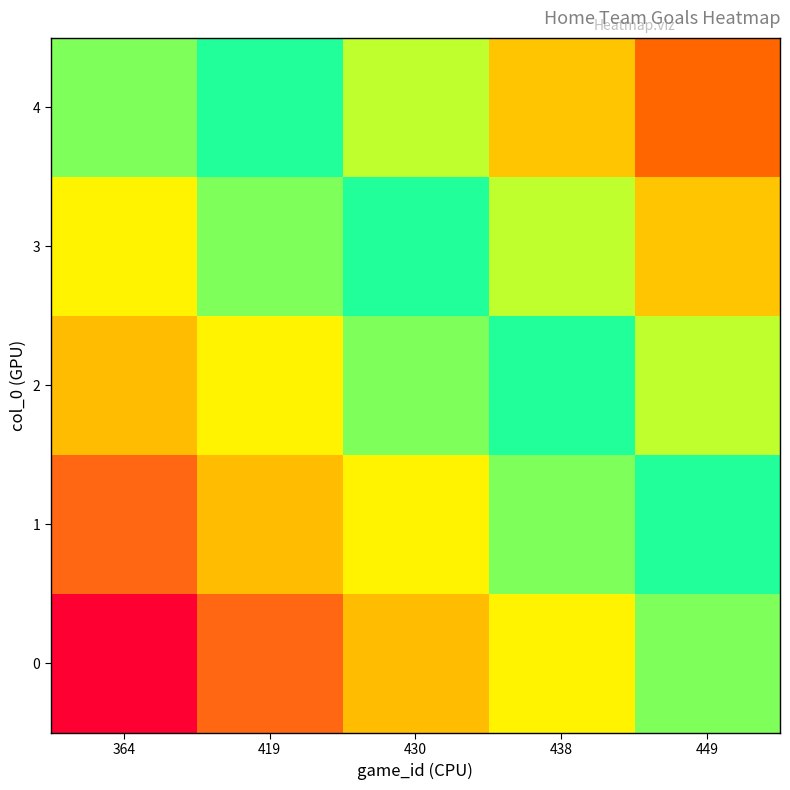

Rank the series by their average value, from highest to lowest.

4, 3, 2, 1, 0